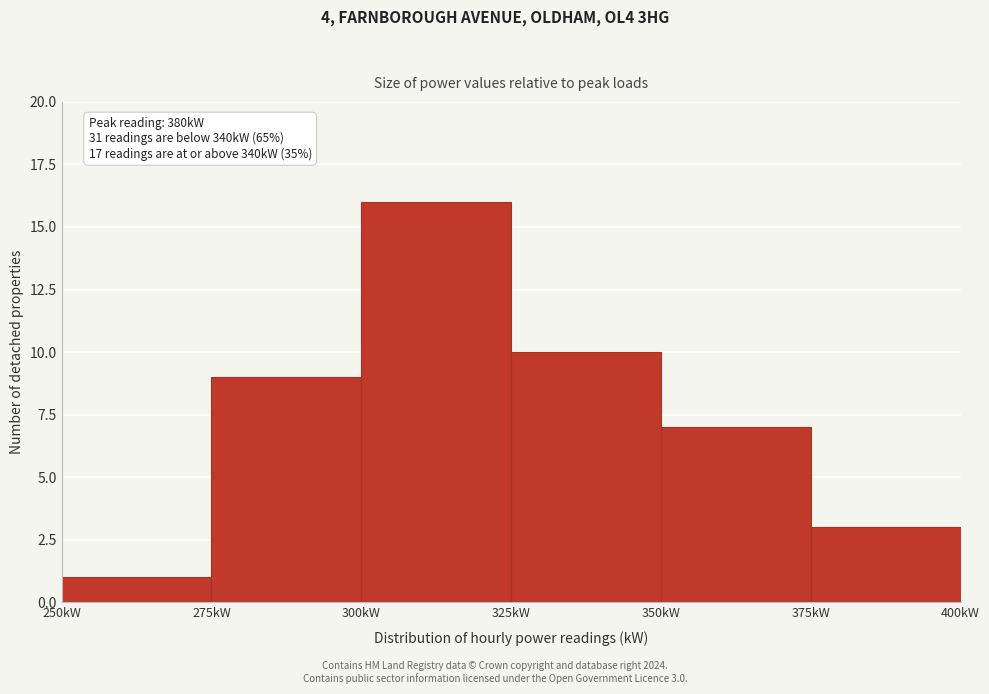

Over which range of the x-axis is the bar tallest?

300 to 325